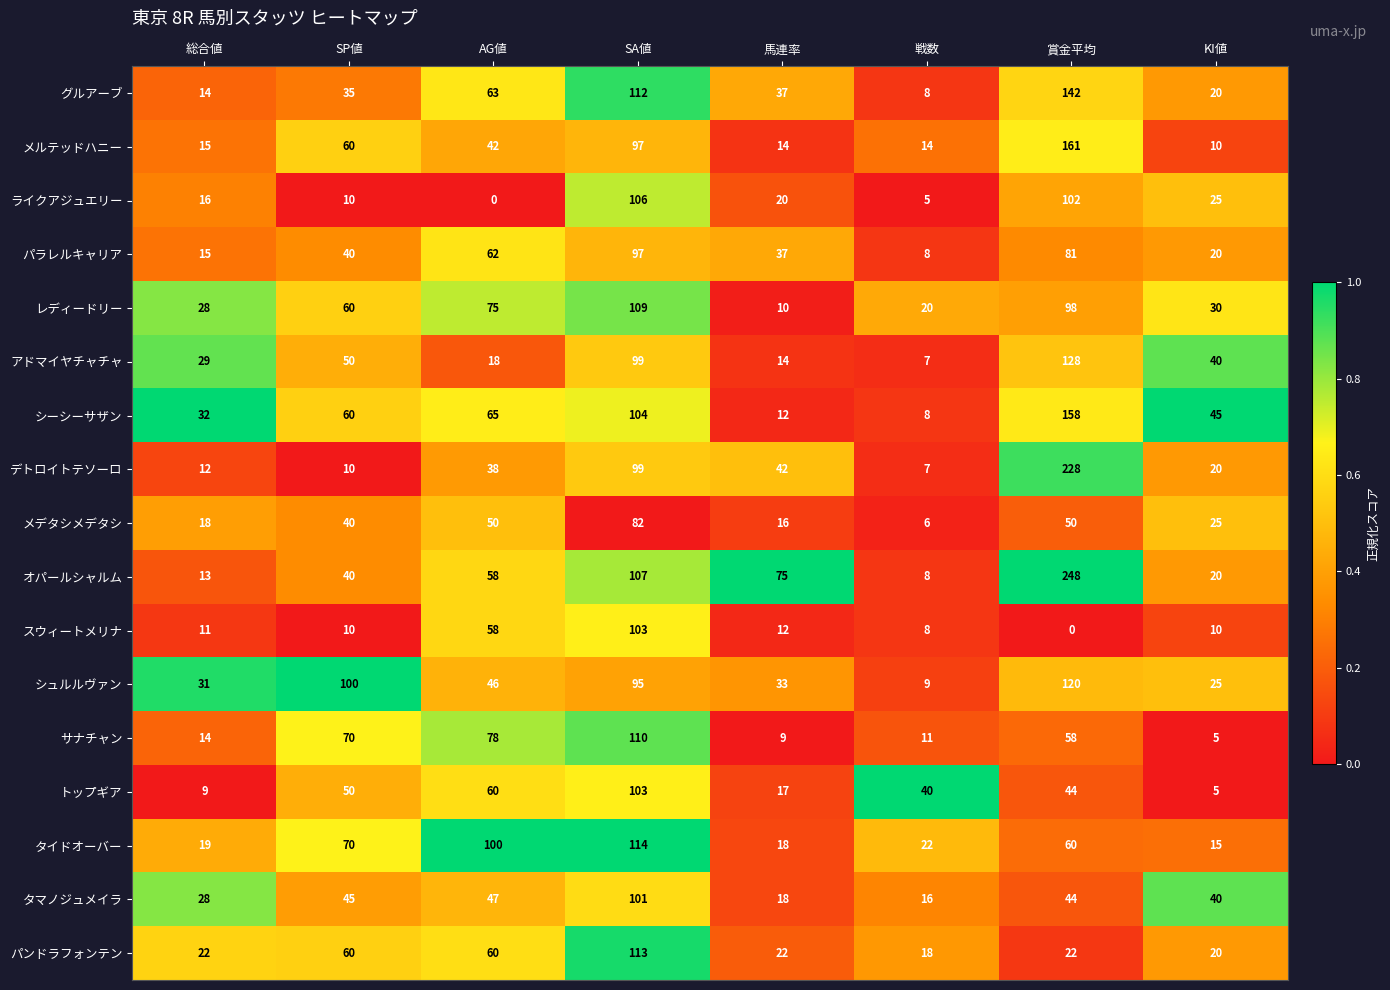

What is the total value across all series at SP値?

810